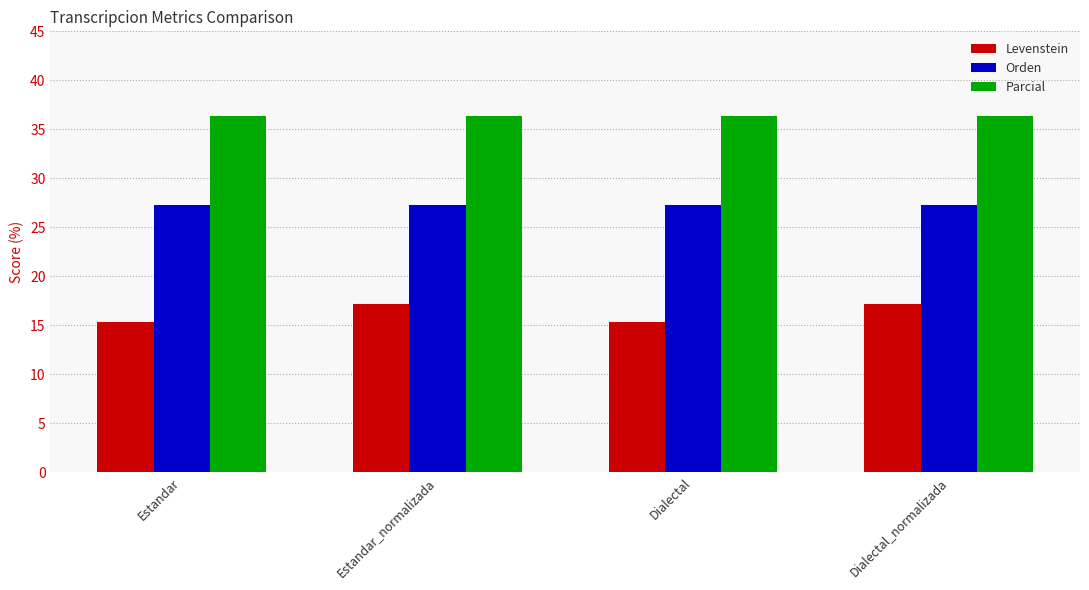

Reading right to left, what are all the values shown in this chart?

Levenstein: 17.1	15.4	17.1	15.4
Orden: 27.3	27.3	27.3	27.3
Parcial: 36.4	36.4	36.4	36.4